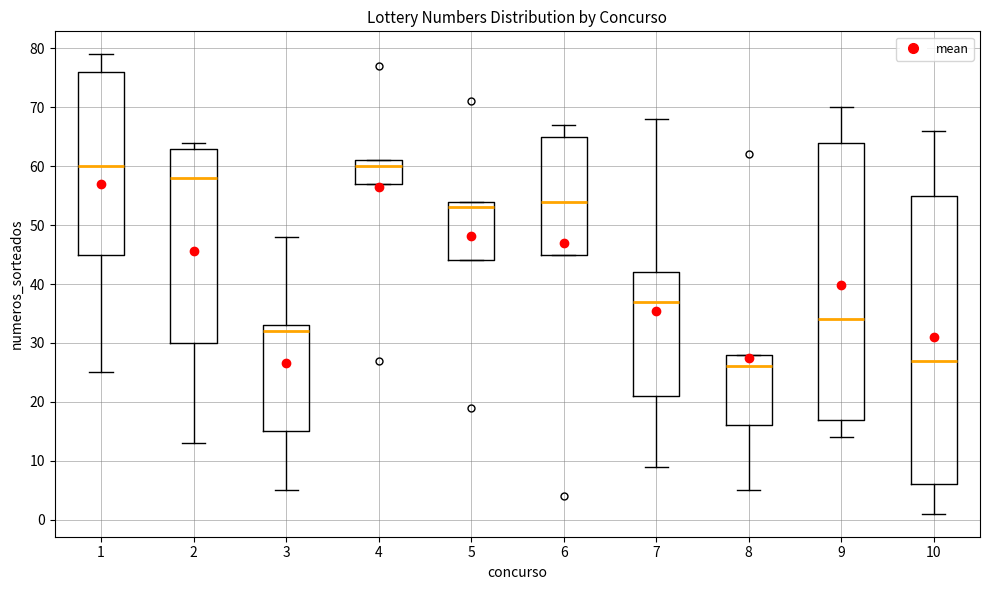

Where is the upper edge of the box at x = 4 on the y-axis? The values are not printed on the chart, so give them approximately, as read against the axis.

61